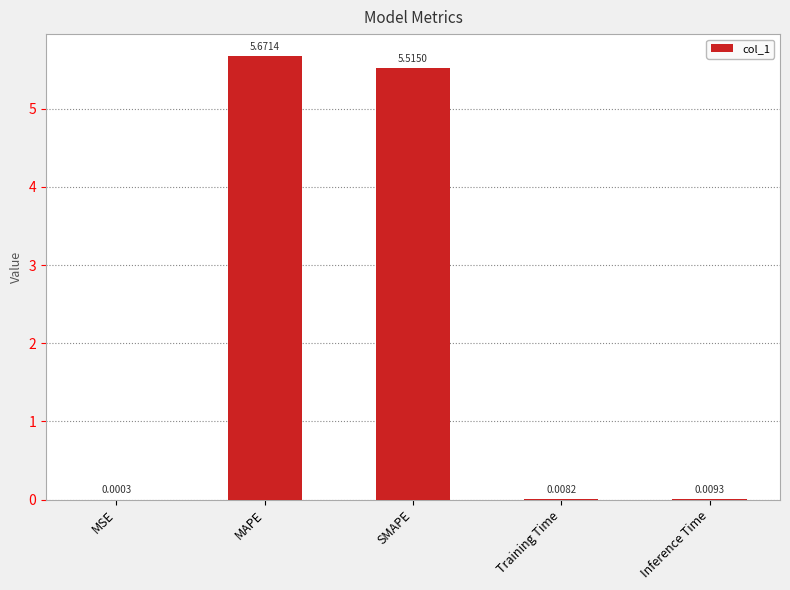

At which category does the chart reach its peak across all series?

MAPE